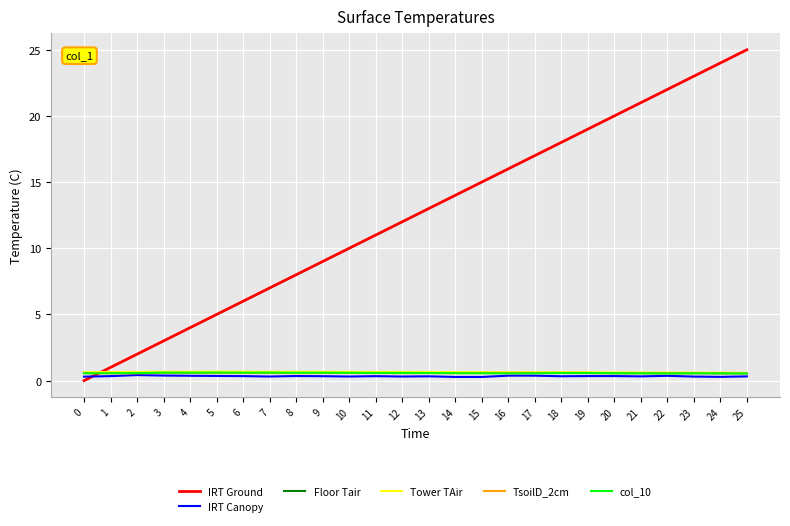

List the labels in order of IRT Ground value, smallest first.

0, 1, 2, 3, 4, 5, 6, 7, 8, 9, 10, 11, 12, 13, 14, 15, 16, 17, 18, 19, 20, 21, 22, 23, 24, 25